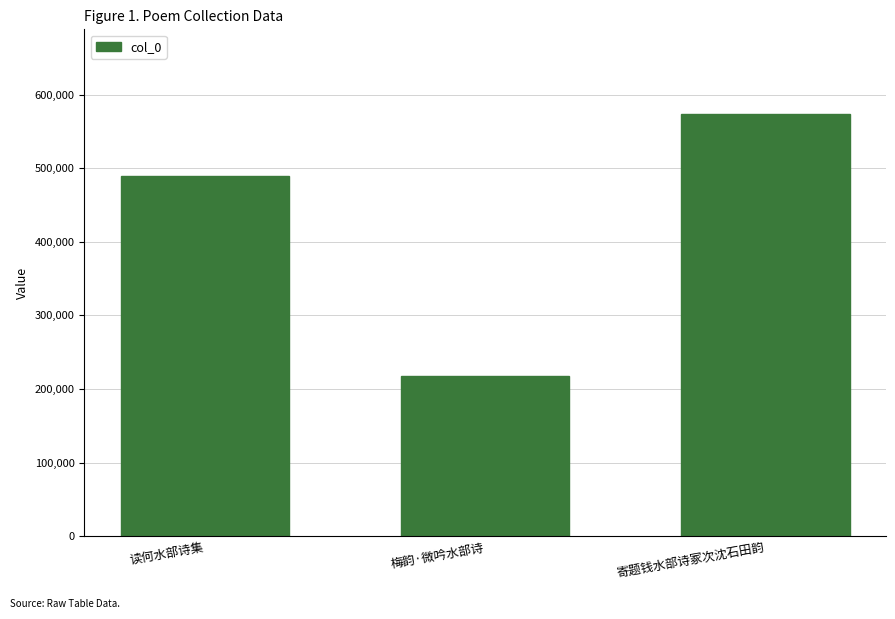

Which label corresponds to the smallest value in the chart?

梅韵·微吟水部诗